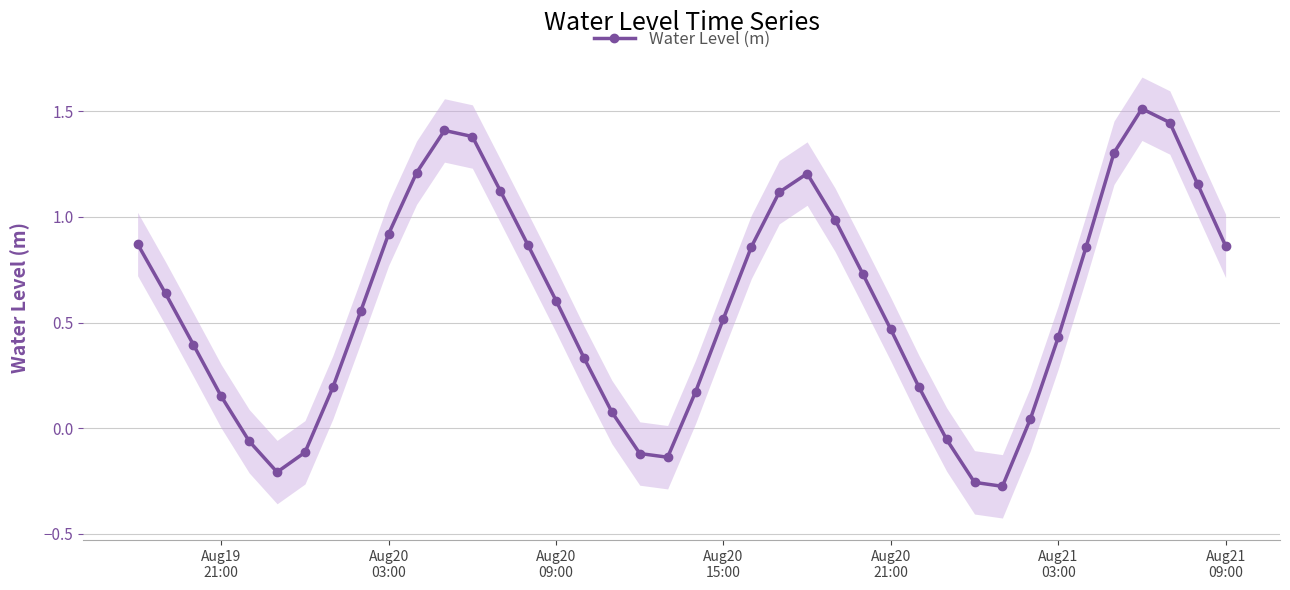

True or false: Water Level (m) has more than 1 points higher than both neighbors.

True